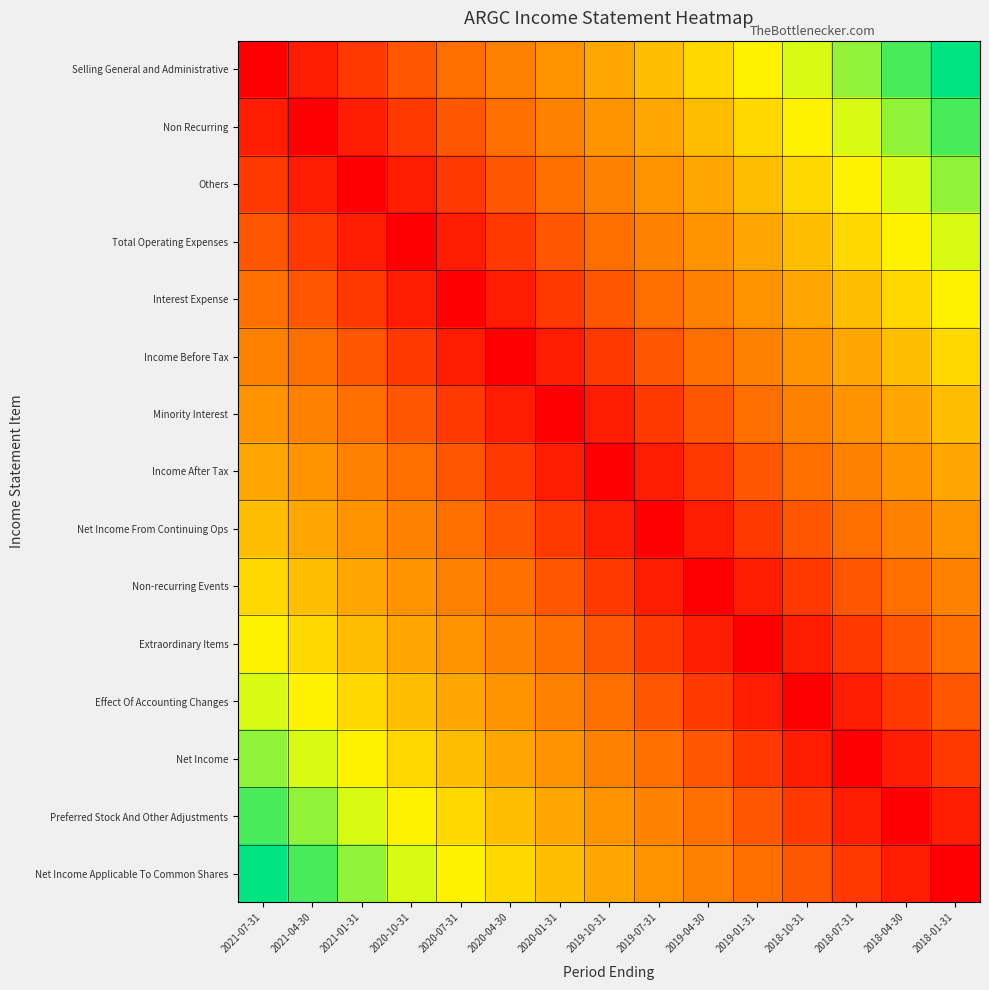

At which category is the sum across all series the highest?

2021-07-31